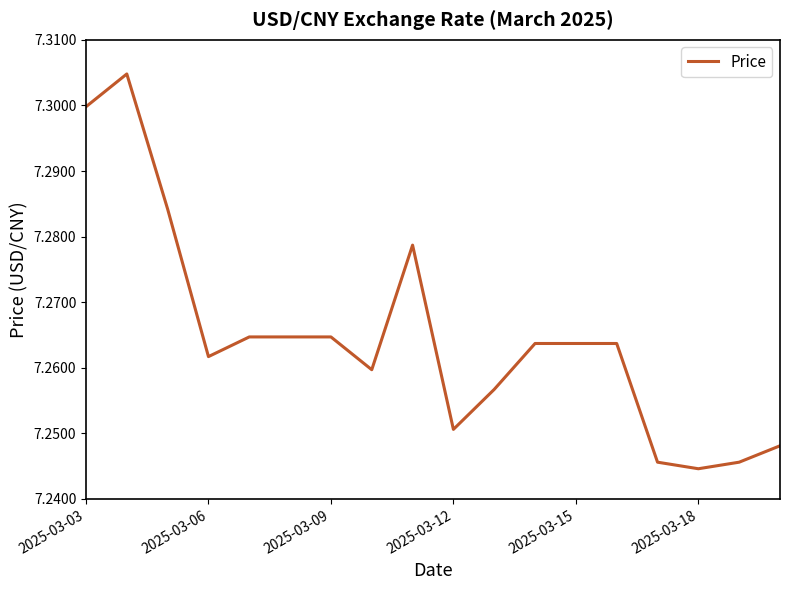

Where is the data nearest to the value 7?

2025-03-18